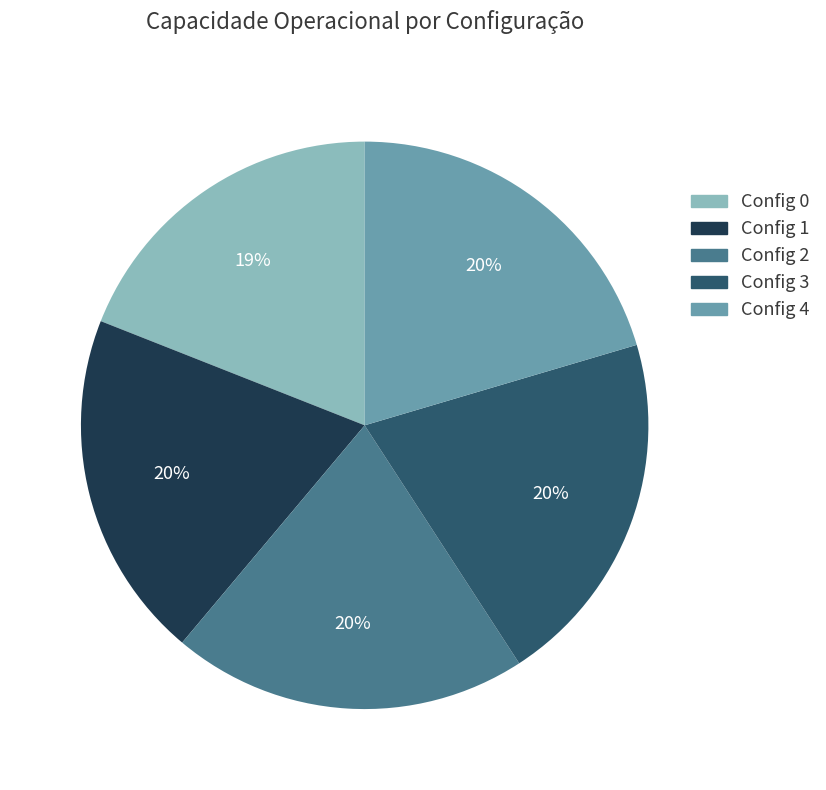

Does any single category account for the majority?

No